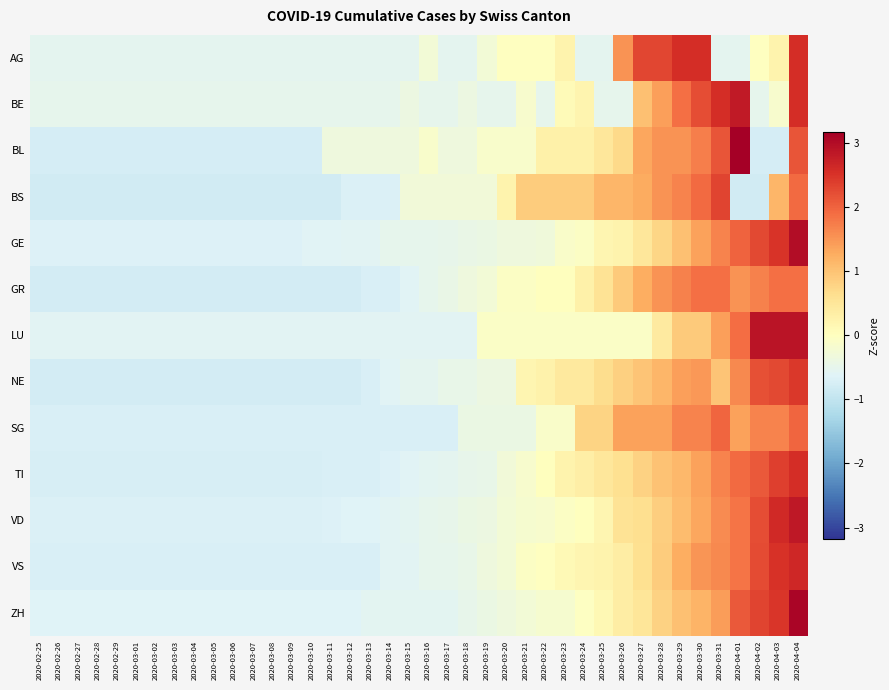

List the series in order of their peak value, highest first.

BL, ZH, GE, LU, VD, BE, VS, TI, AG, NE, BS, SG, GR